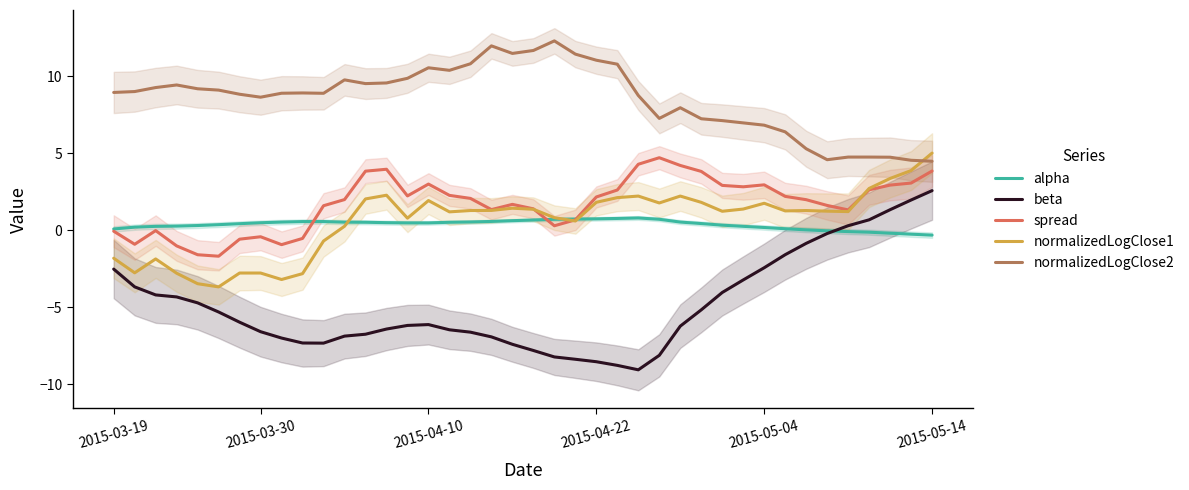

What is the maximum value for normalizedLogClose2?

12.3